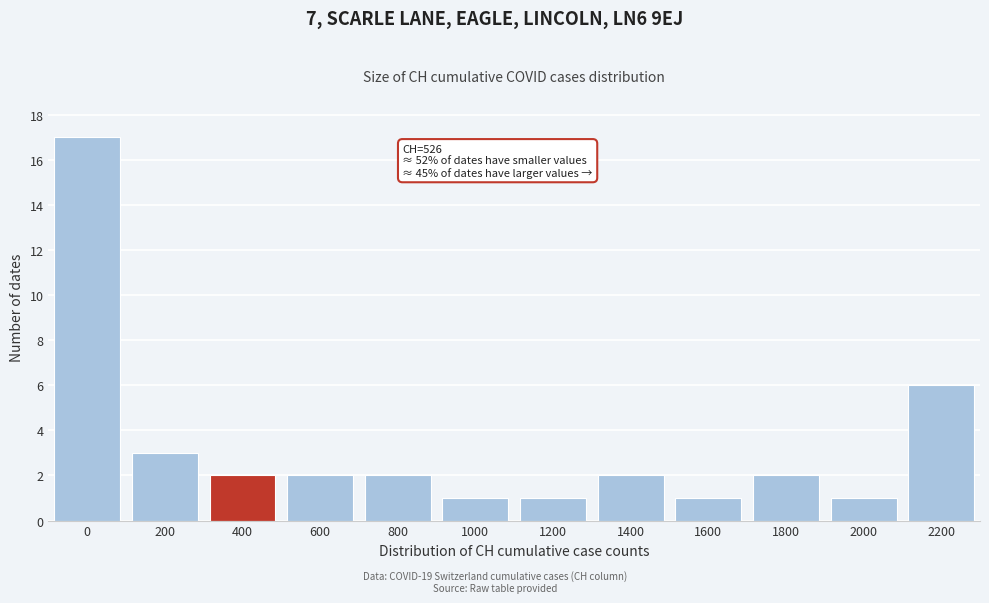

Reading left to right, what are all the values shown in this chart?

0=17	200=3	400=2	600=2	800=2	1000=1	1200=1	1400=2	1600=1	1800=2	2000=1	2200=6